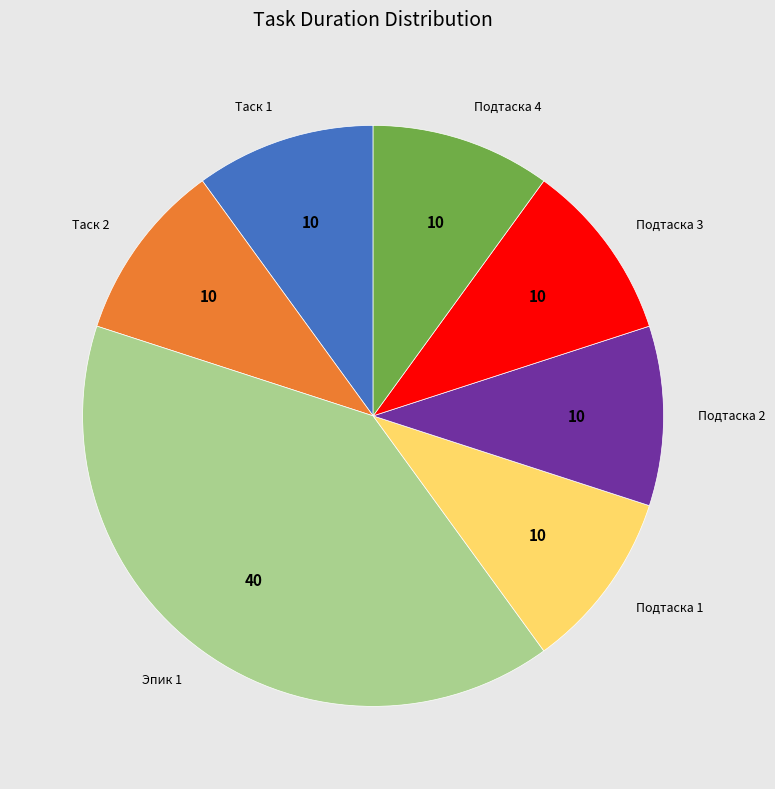

True or false: Подтаска 2 accounts for 10% of the total.

True